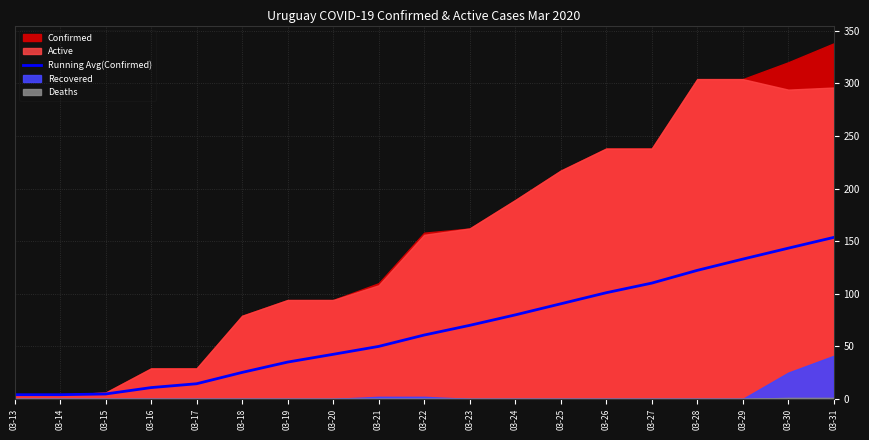

What is the value of the 18th point from the left?

143.3